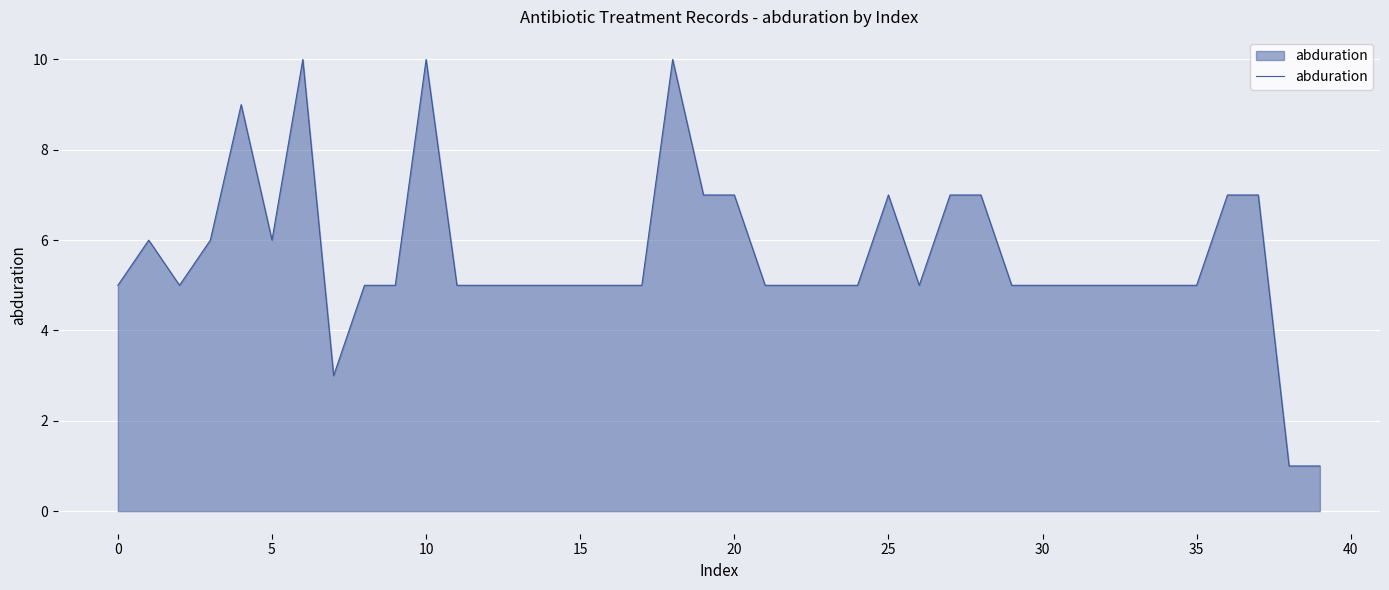

What is the greatest value displayed?

10